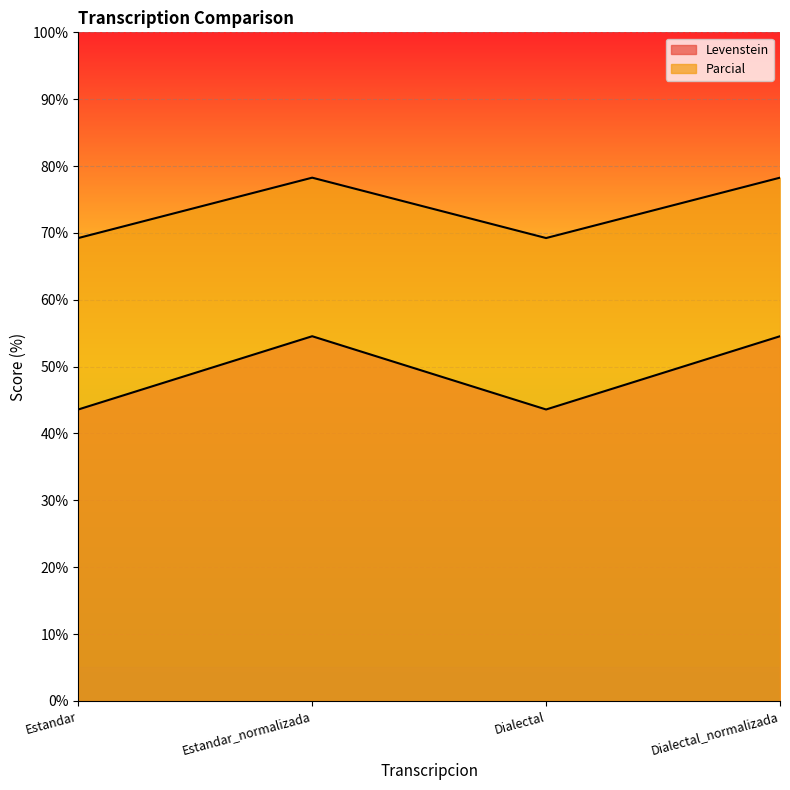

Is it true that Parcial equals 20.3 at Estandar?

False